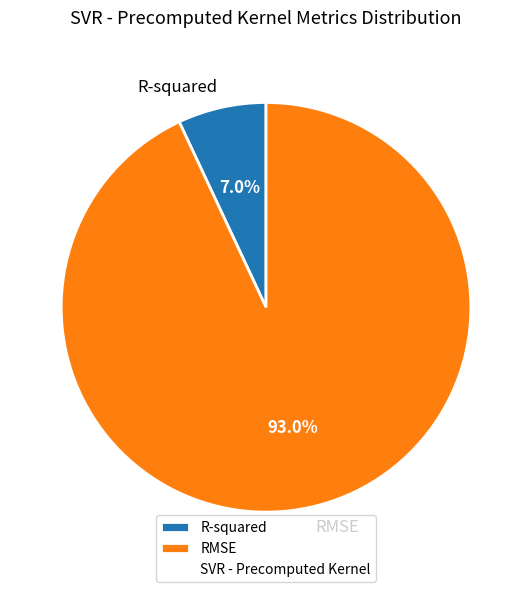

Count the number of slices in the pie.

2